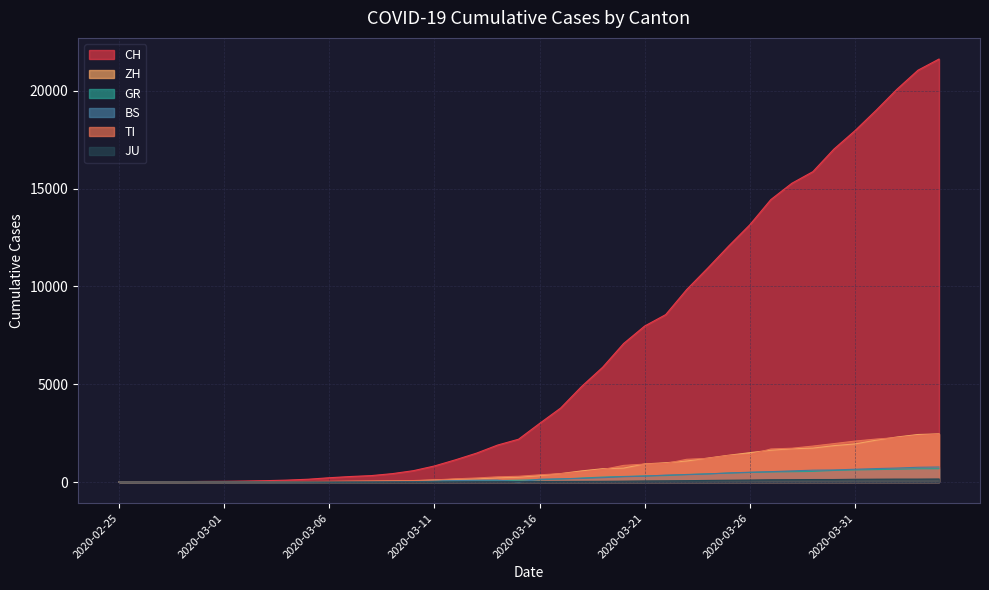

Reading left to right, extract all data points from this chart.

CH: 0	4	8	20	30	36	50	70	98	143	219	281	328	429	580	820	1135	1475	1887	2187	2993	3778	4883	5864	7080	7972	8556	9839	10935	12066	13146	14434	15268	15861	17014	17953	18990	20074	21047	21617
ZH: 0	0	2	2	6	7	10	13	15	23	29	34	40	49	62	101	140	163	218	250	326	429	568	679	711	925	984	1073	1221	1368	1500	1627	1701	1733	1859	1947	2136	2300	2428	2461
GR: 0	2	2	6	6	6	9	10	13	15	16	18	19	28	32	44	53	65	73	93	118	152	204	252	283	311	327	386	419	458	487	513	527	542	591	617	635	655	678	680
BS: 0	0	1	1	1	1	1	3	3	8	15	21	24	28	33	49	73	92	100	0	143	164	181	220	270	297	356	374	410	462	501	530	569	605	617	653	687	714	754	767
TI: 0	1	1	1	2	2	4	8	13	25	28	41	49	61	75	108	163	206	265	293	368	426	511	638	849	916	945	1162	1209	1354	1401	1688	1727	1837	1962	2091	2195	2271	2377	2442
JU: 0	0	1	1	1	1	1	2	2	4	4	5	5	7	7	7	12	17	18	19	25	29	32	36	44	54	61	69	82	92	100	114	119	127	128	140	145	149	149	154